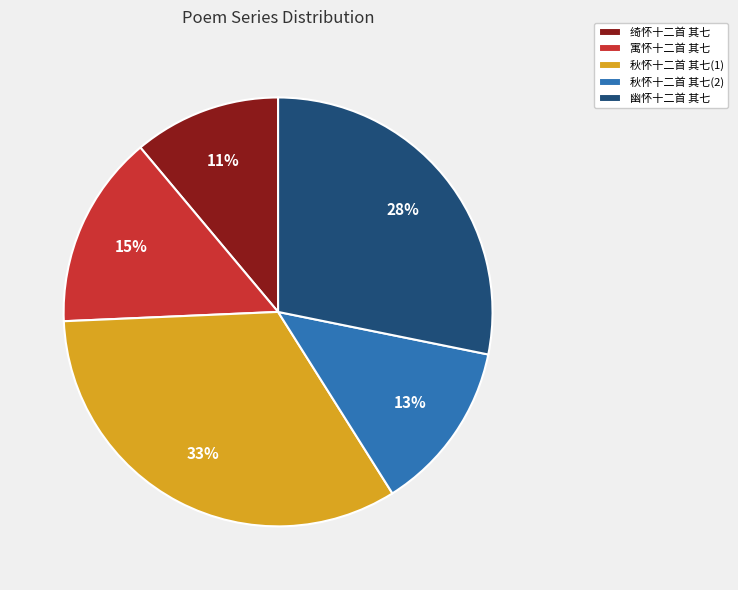

Is the sum of 秋怀十二首 其七(1) and 幽怀十二首 其七 greater than half?

Yes